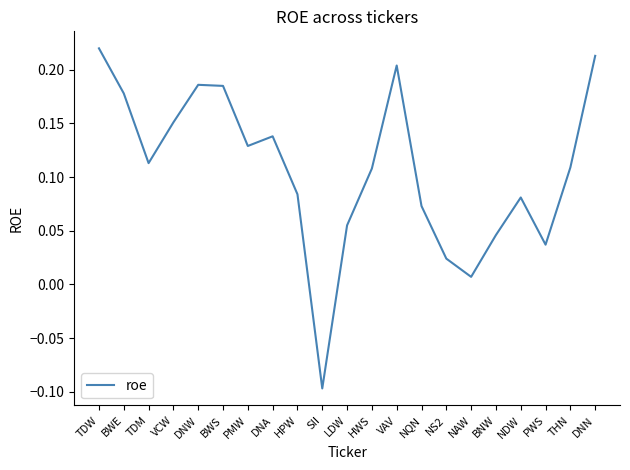

At which category does the chart reach its minimum across all series?

SII